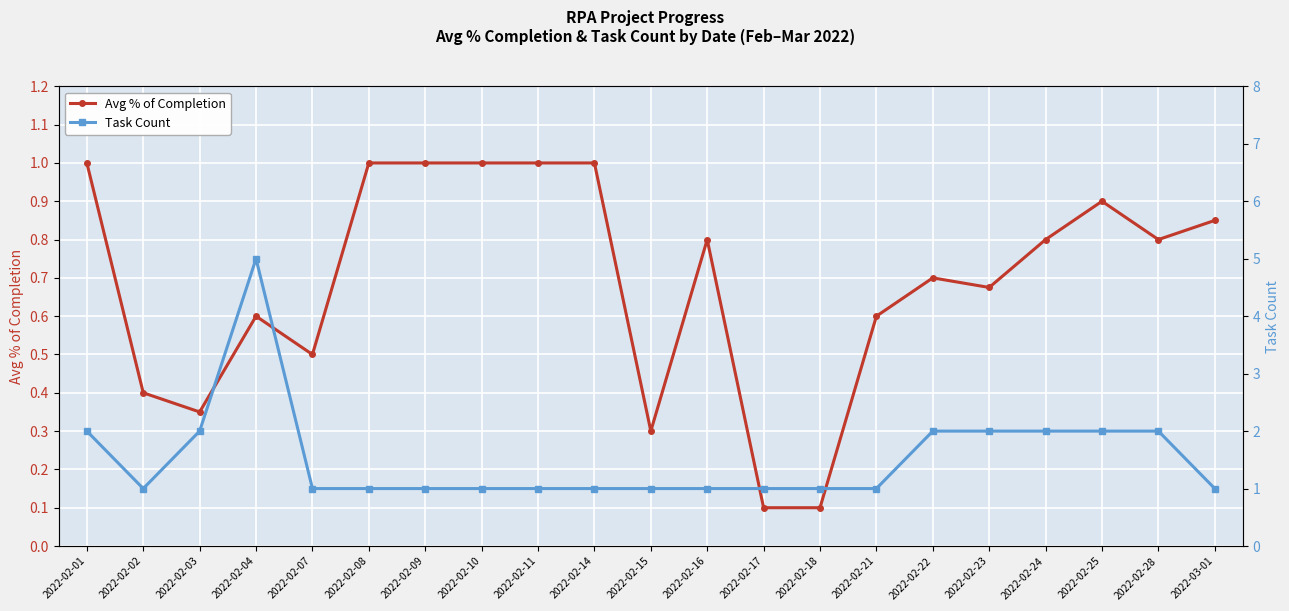

Rank the series at 2022-02-28 from lowest to highest value.

Avg % of Completion, Task Count